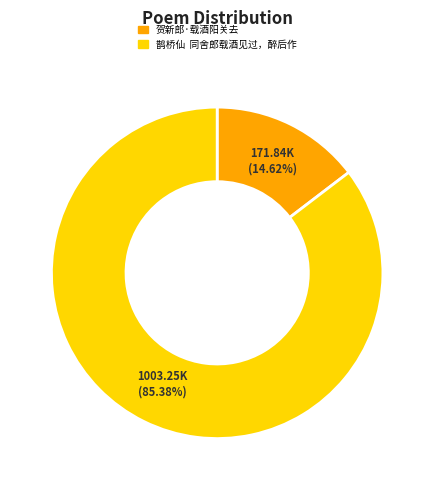

Is there a majority slice in this chart?

Yes